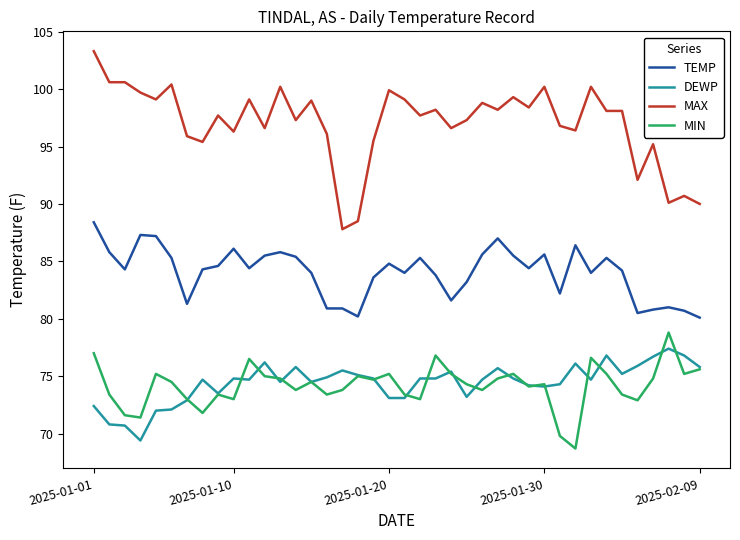

What is the sum of all TEMP values?

3361.3